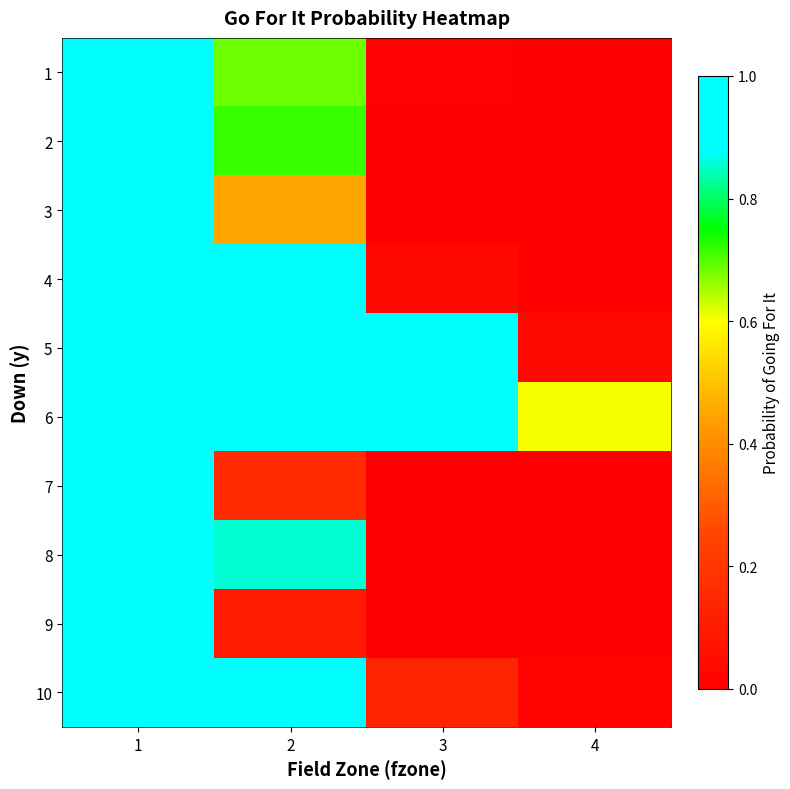

Which label corresponds to the smallest value in the chart?

4